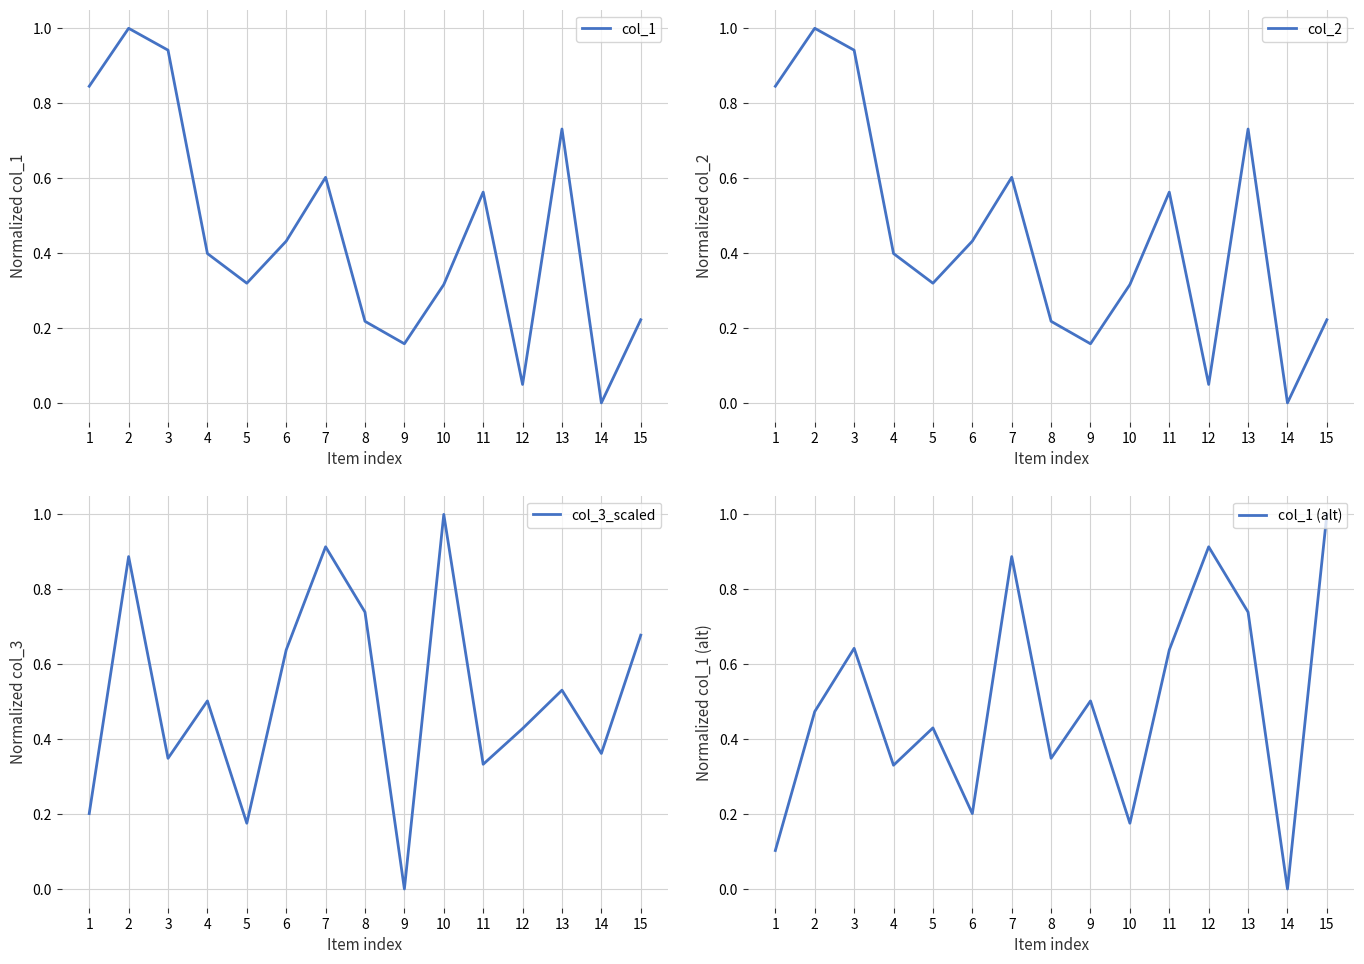

What is the sum of all col_1 values?

6.8